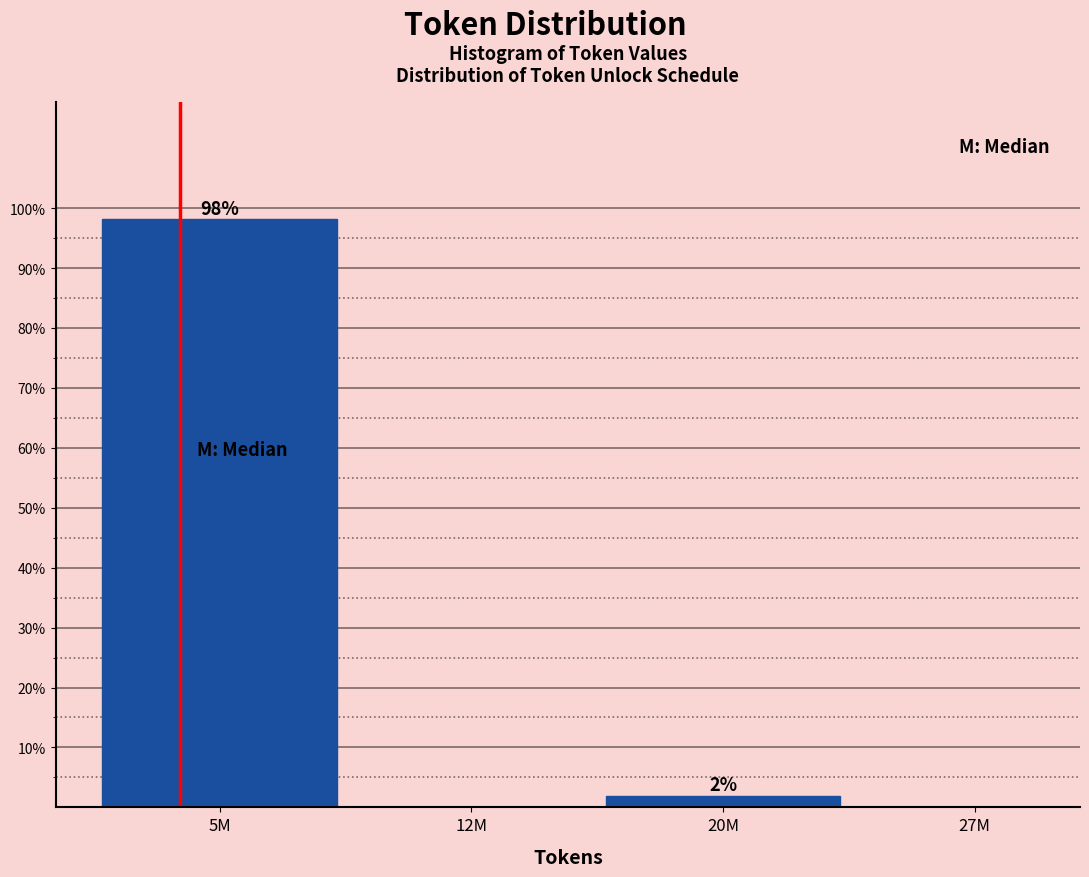

What value does the data have at 5M?

98.1